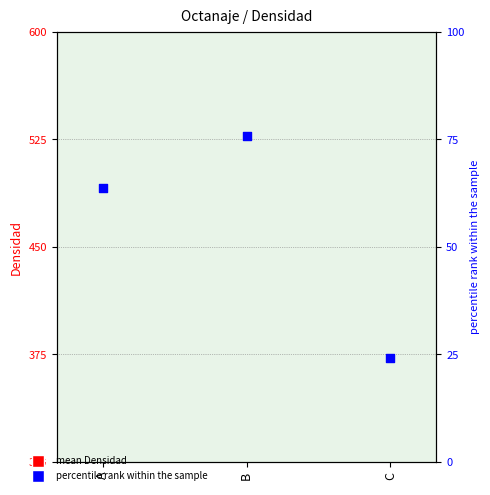

Which series has the largest total across all categories?

percentile rank within the sample